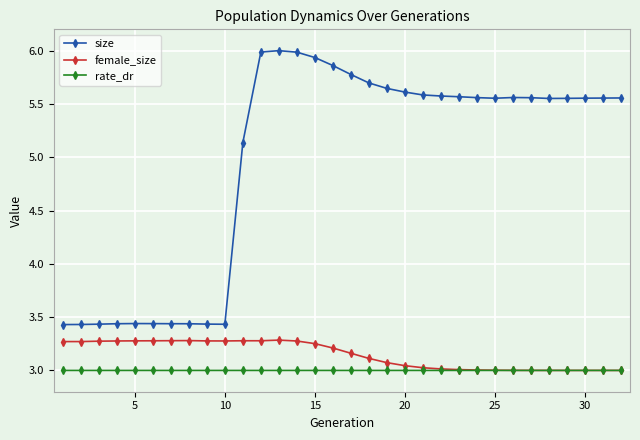

What is the highest value of the size series?

6.0